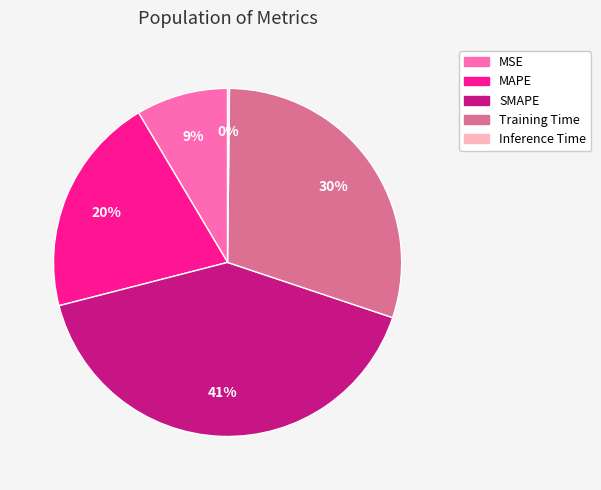

What is the largest slice in the pie chart?

SMAPE